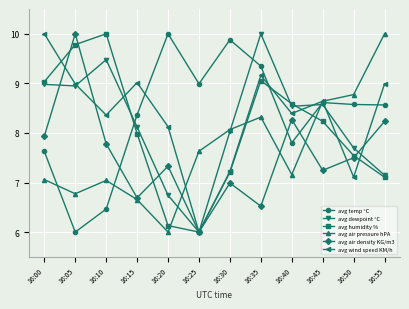

In avg dewpoint °C, how many points are higher than both neighbors (excluding endpoints)?

3